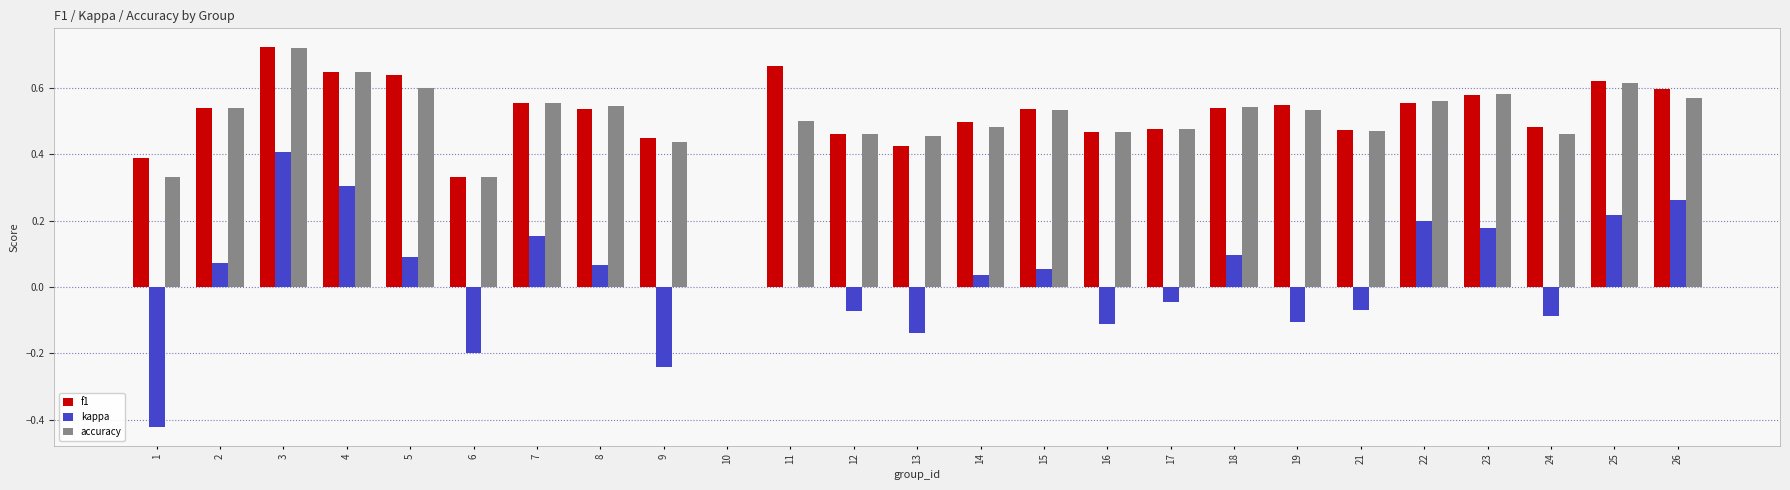

At which label does accuracy reach its peak?

3